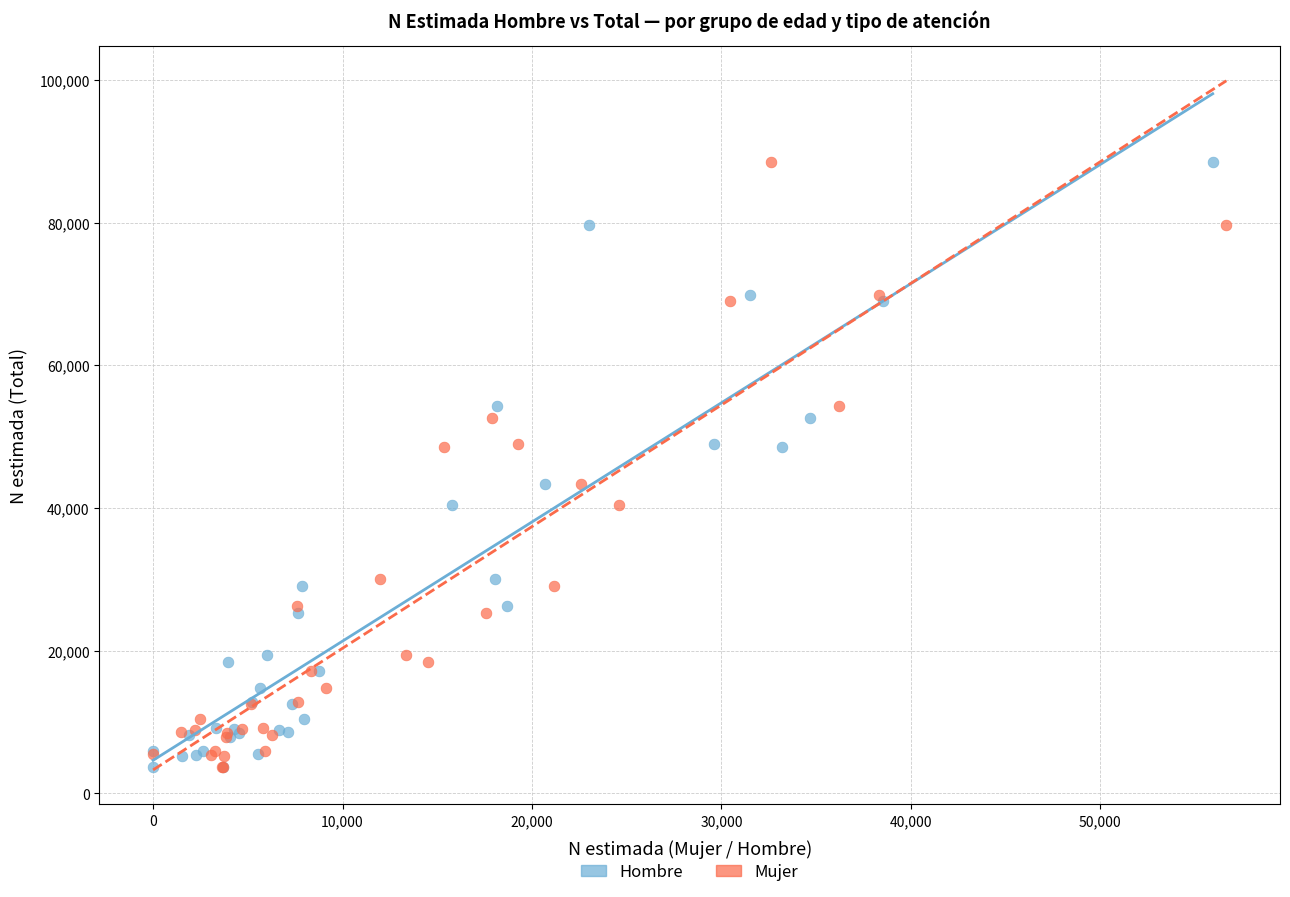

What are all the series names shown in the legend?

Hombre, Mujer